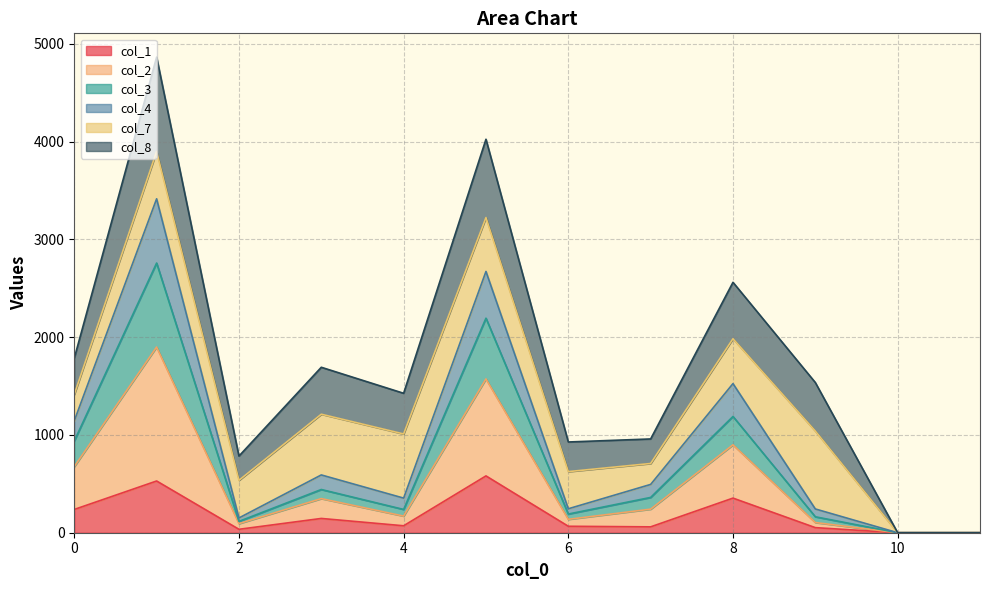

True or false: col_2 and col_1 cross at least once.

False